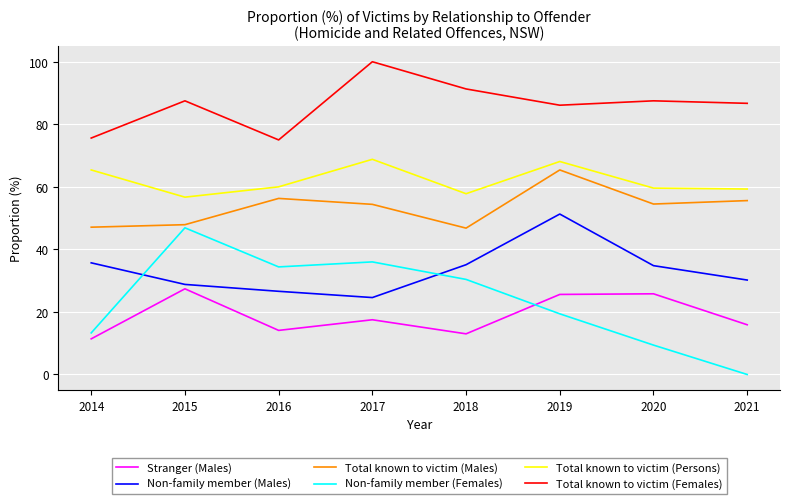

Is the value of Total known to victim (Persons) at 2021 greater than the value of Total known to victim (Males) at 2019?

No